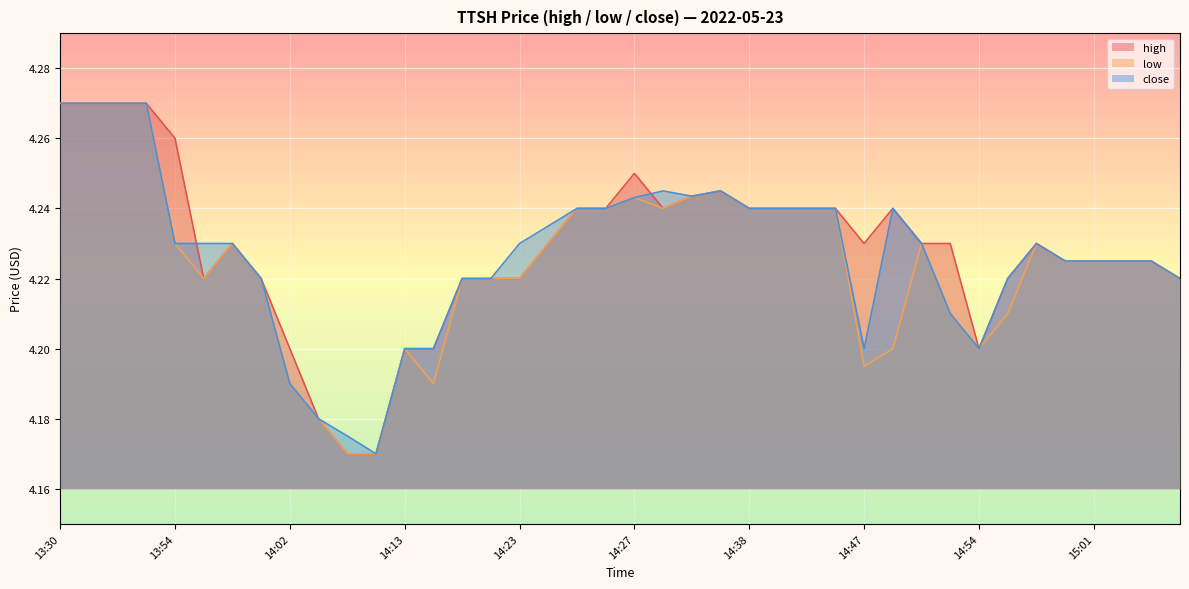

How many lines are shown in the chart?

3